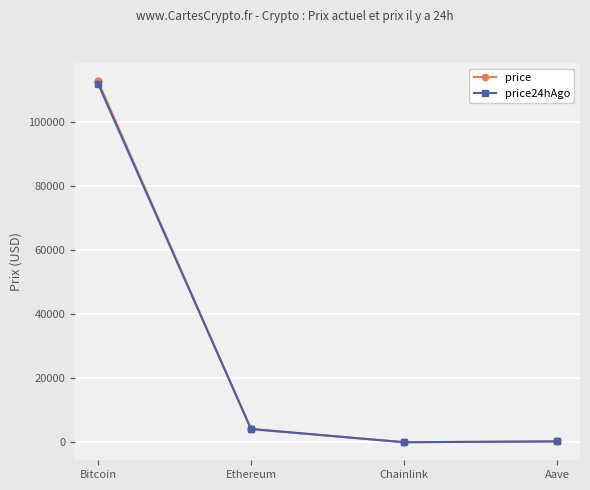

The value of price at Aave is 275.1. True or false?

True